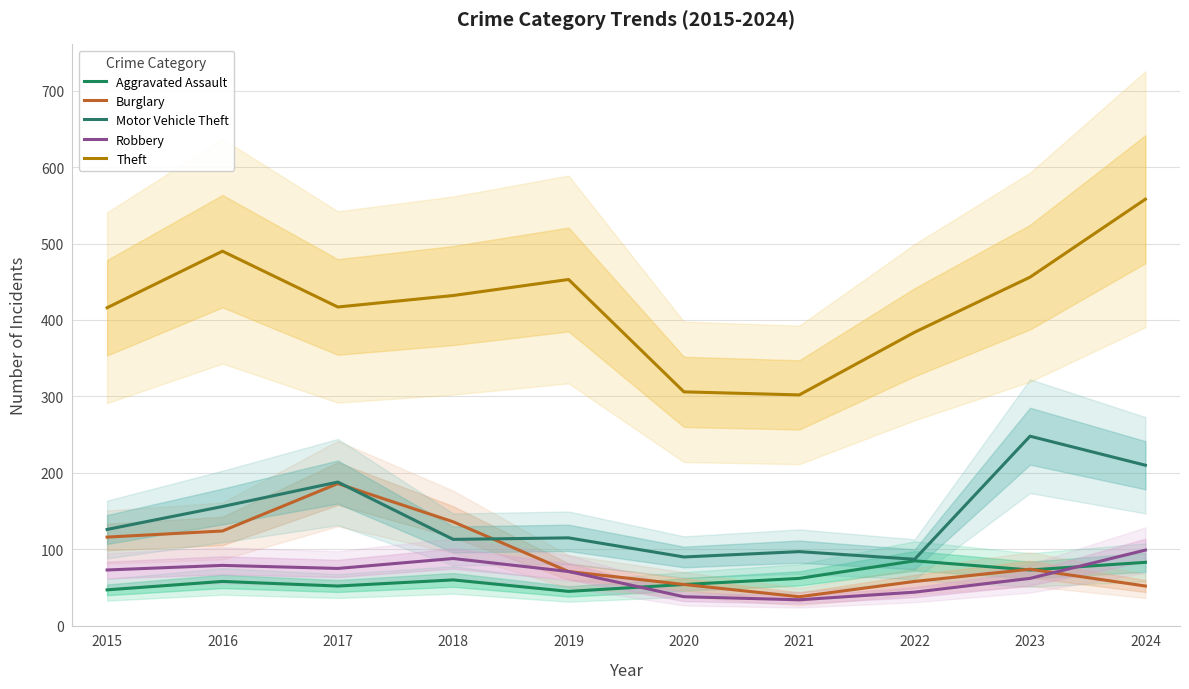

How many data points in Burglary are less than 74?

5